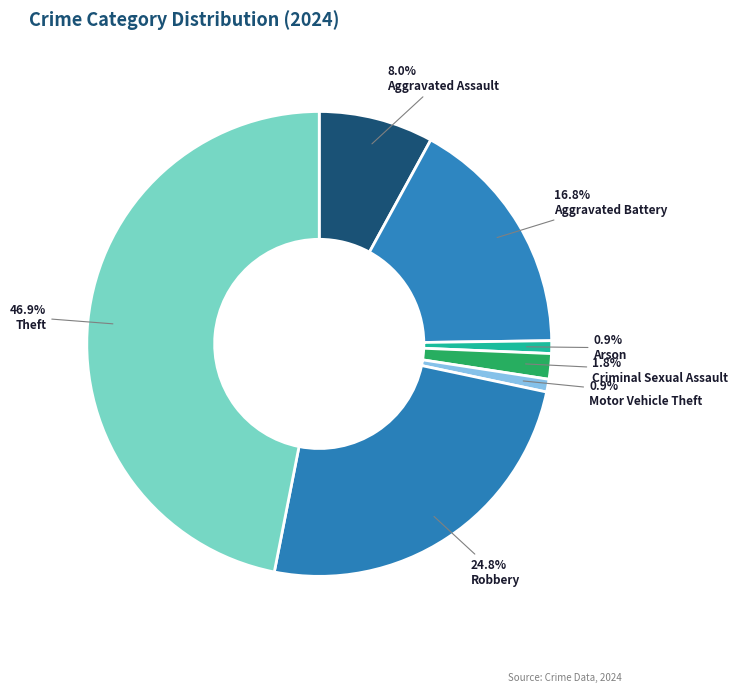

To the nearest percent, what is the difference between the largest and smallest slice percentages?

46%